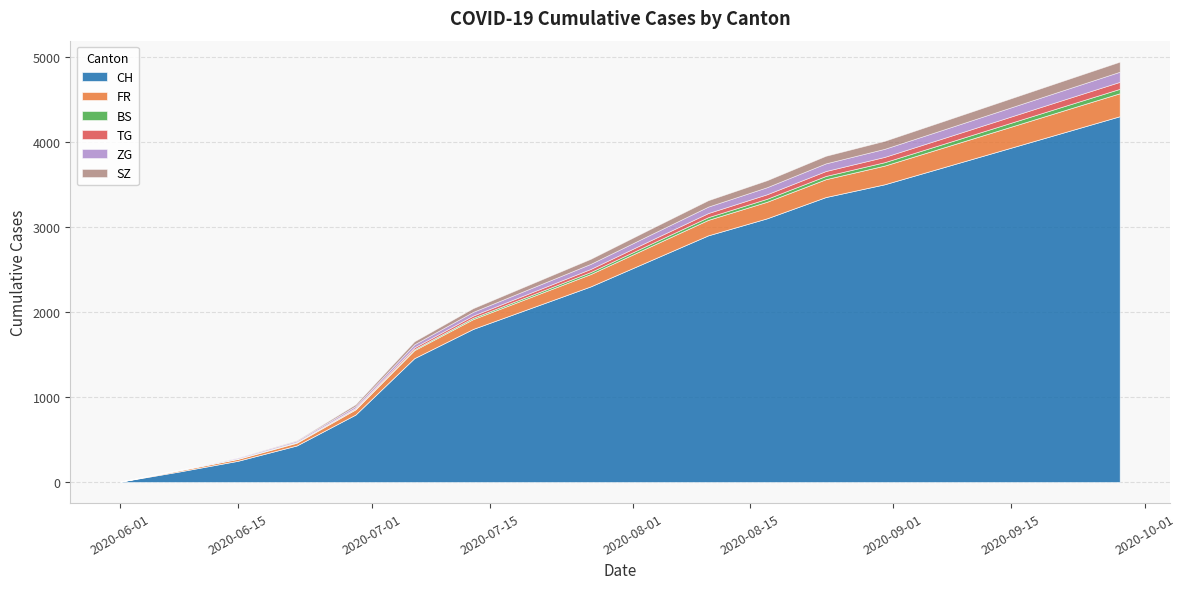

Reading left to right, transcribe all the data shown in this chart.

CH: 6	124	250	430	793	1456	1800	2050	2300	2600	2900	3100	3350	3500	3700	3900	4100	4300
FR: 0	13	22	32	61	94	115	130	145	165	182	195	210	220	232	245	258	270
BS: 0	4	5	7	7	12	16	20	24	28	32	35	38	40	43	46	49	52
TG: 0	1	1	2	11	21	26	31	36	42	48	53	58	62	67	72	77	82
ZG: 0	1	11	14	21	36	44	52	60	68	76	83	90	95	101	107	113	119
SZ: 0	0	1	6	21	35	43	51	59	67	75	82	89	94	100	106	112	118